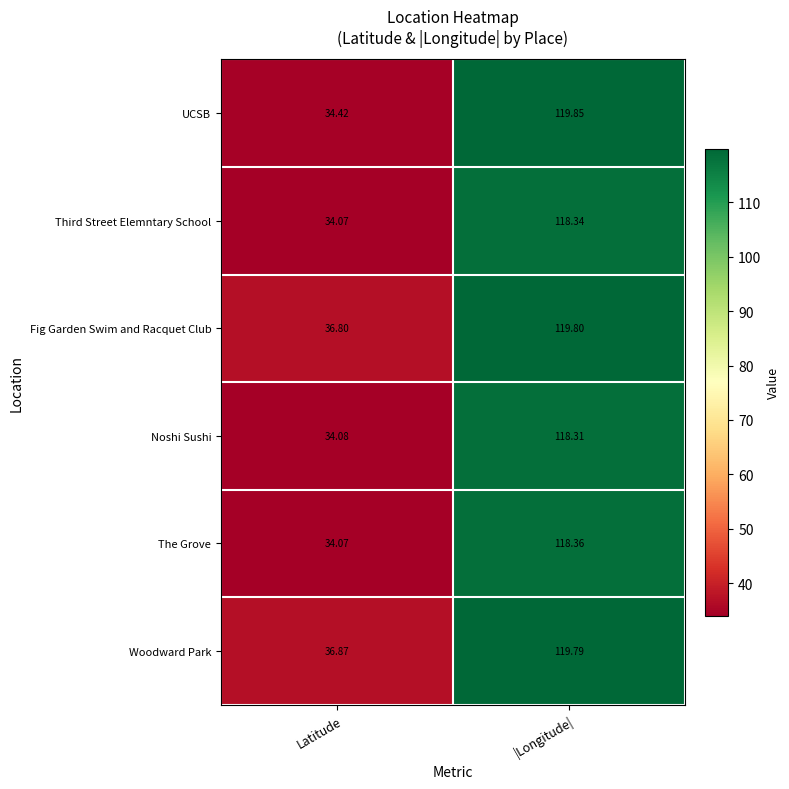

Rank the series by their maximum value, from highest to lowest.

UCSB, Fig Garden Swim and Racquet Club, Woodward Park, The Grove, Third Street Elemntary School, Noshi Sushi